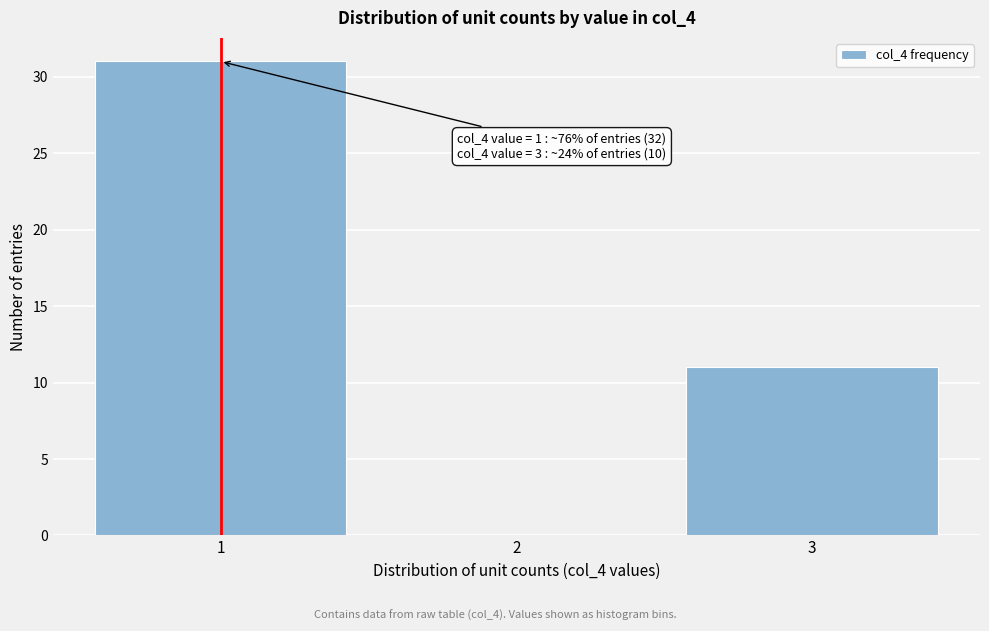

Reading left to right, what are all the values shown in this chart?

1=31	2=0	3=11